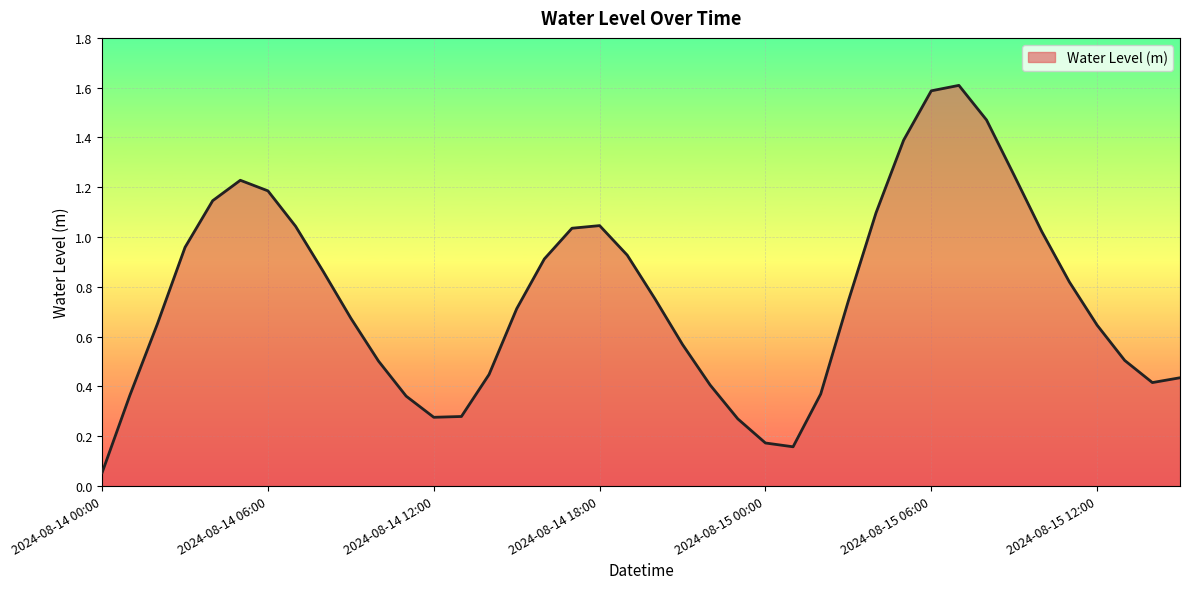

What is the greatest value displayed?

1.6